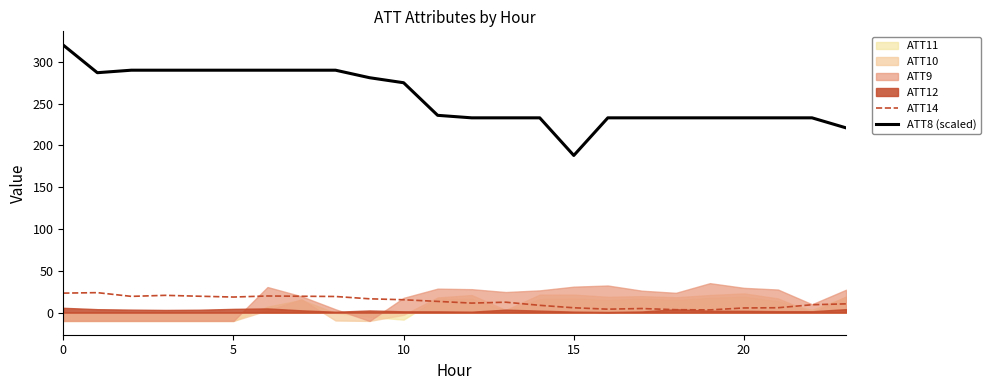

True or false: ATT8 (scaled) has a value of 114.2 at 15.

False